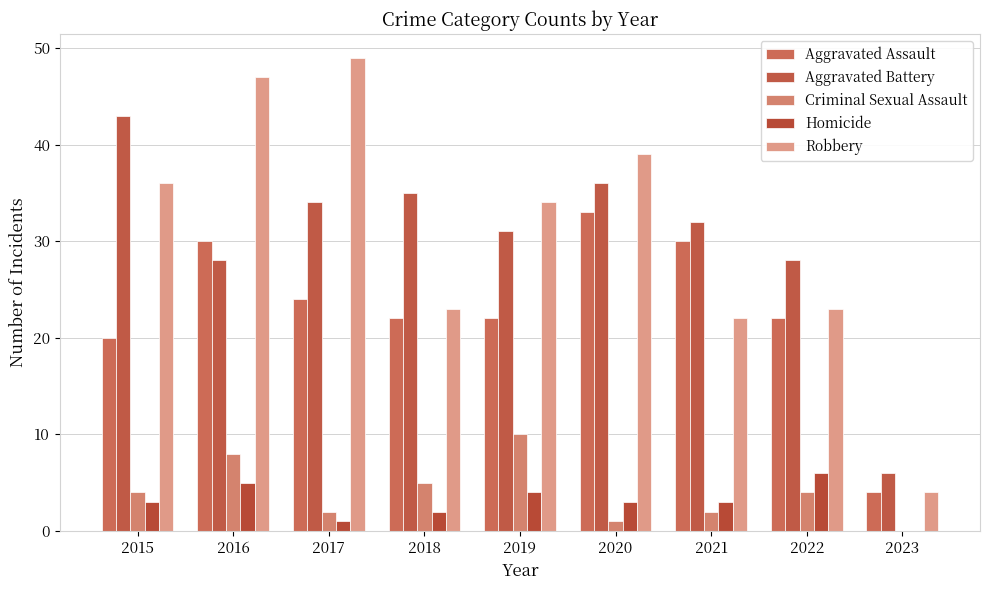

What is the difference between the second highest and minimum values in the Aggravated Assault series?

26